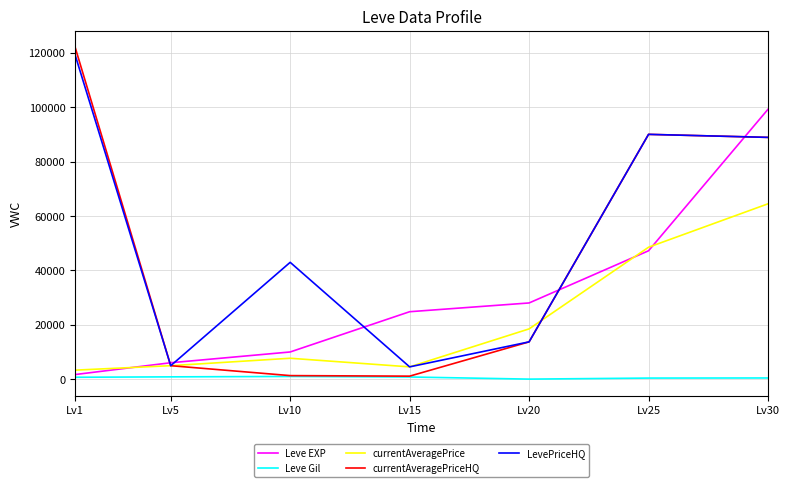

Between Lv10 and Lv25, which series saw the biggest shift?

currentAveragePriceHQ